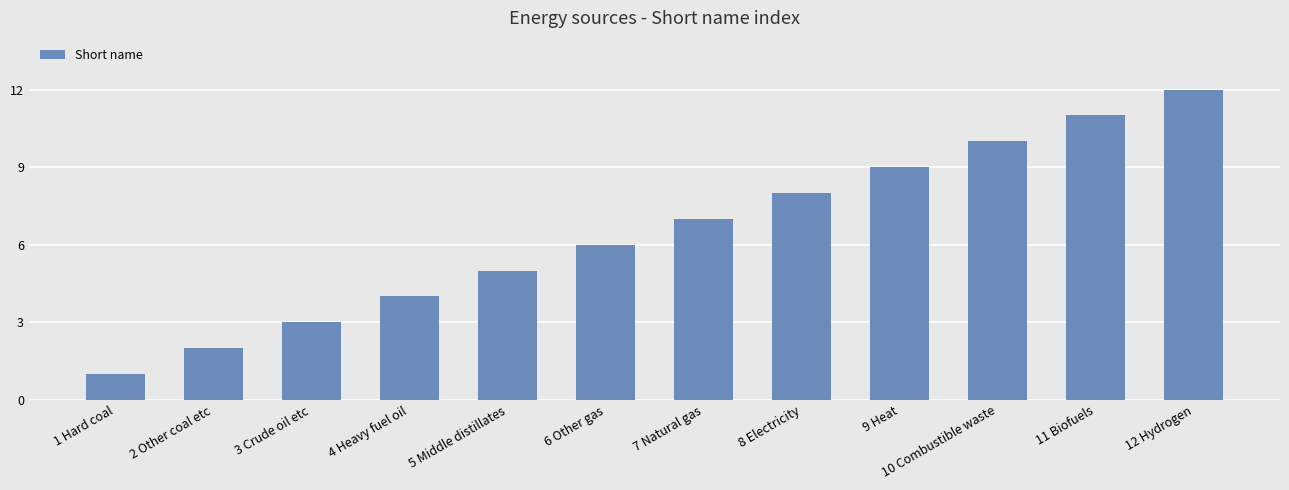

Does the chart contain any negative values?

No